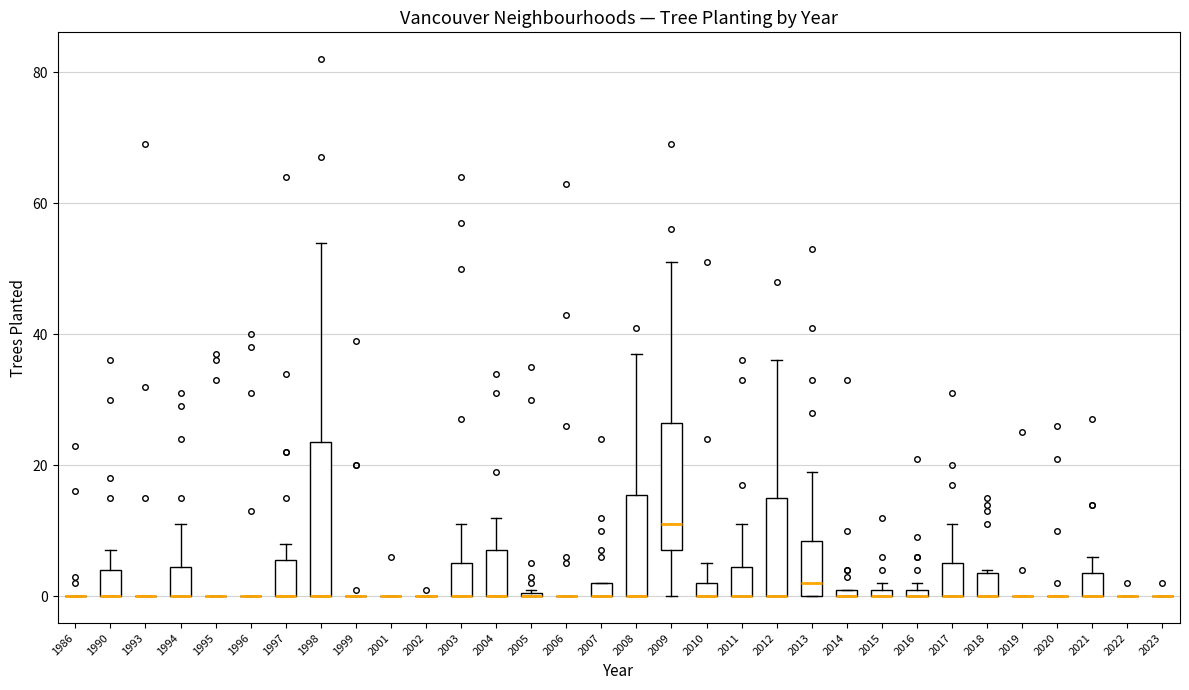

Where is the upper edge of the box at x = 2003 on the y-axis? The values are not printed on the chart, so give them approximately, as read against the axis.

6